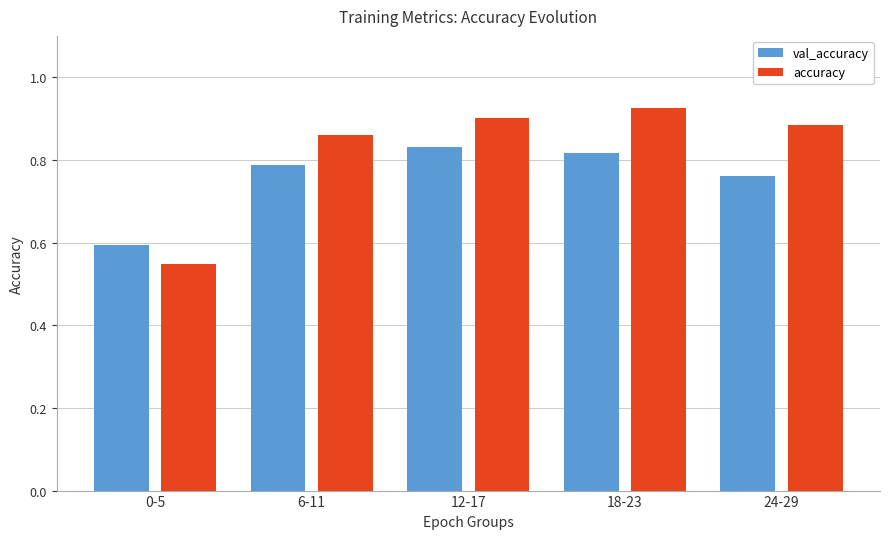

What is the difference between the maximum and minimum values in the val_accuracy series?

0.2